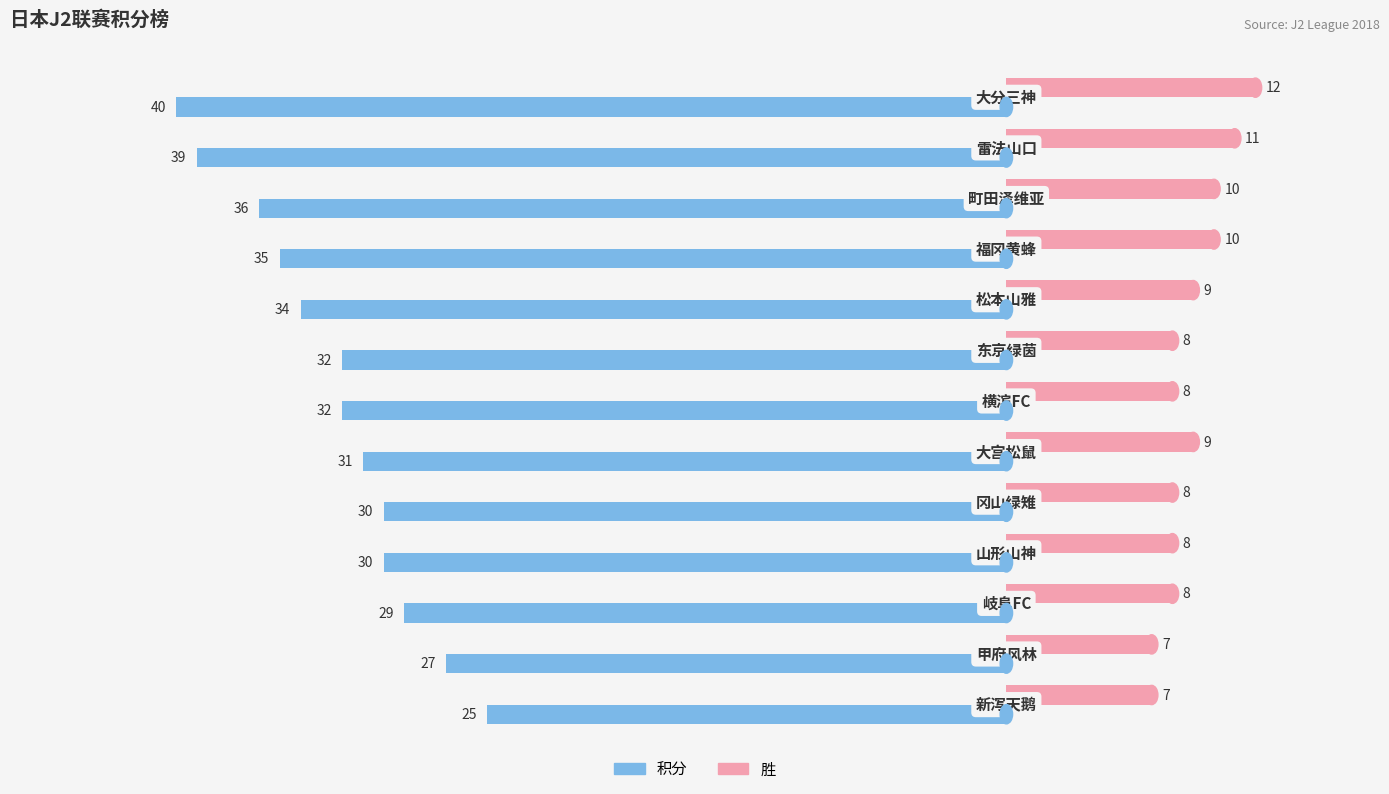

Which series has the largest range (max minus min)?

积分